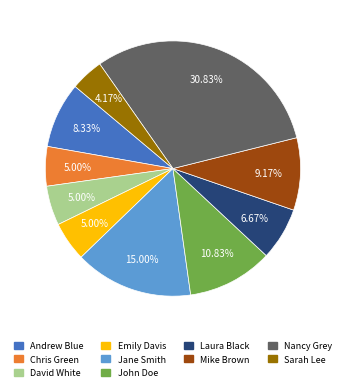

Does David White account for over 50% of the chart?

No